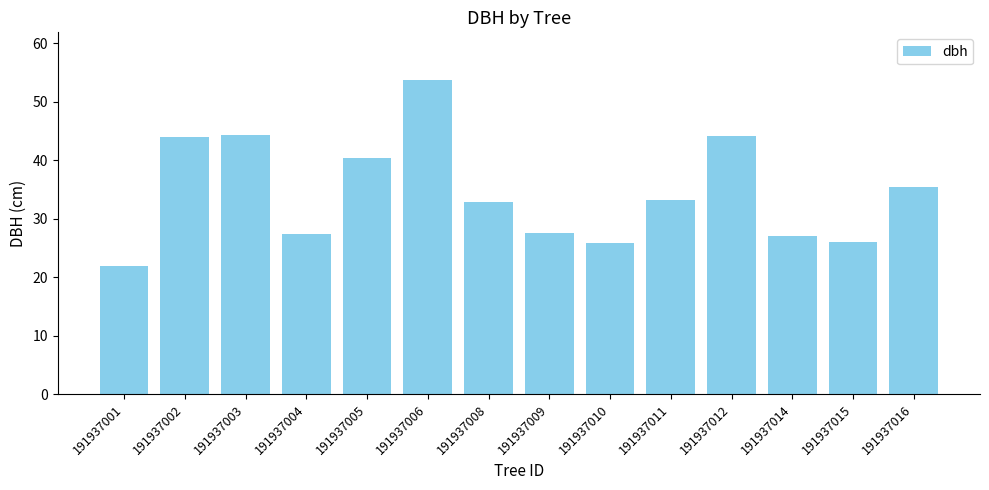

Count the number of categories in the chart.

14